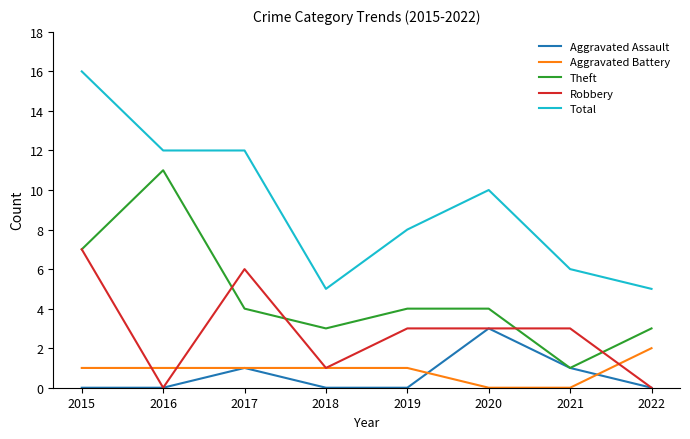

Reading left to right, extract all data points from this chart.

Aggravated Assault: 0	0	1	0	0	3	1	0
Aggravated Battery: 1	1	1	1	1	0	0	2
Theft: 7	11	4	3	4	4	1	3
Robbery: 7	0	6	1	3	3	3	0
Total: 16	12	12	5	8	10	6	5